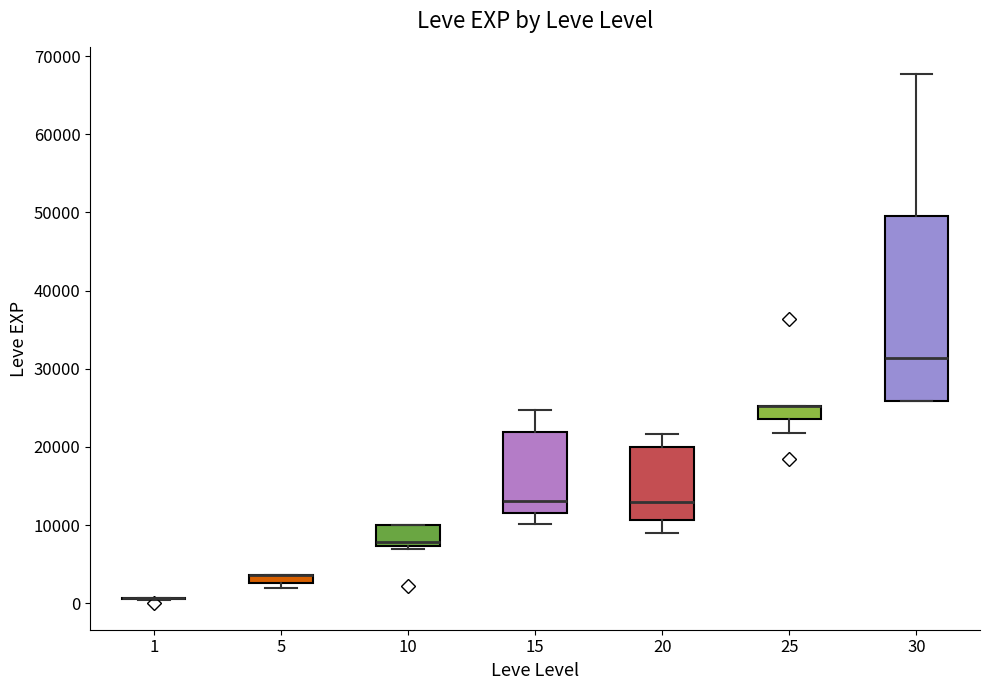

Comparing the boxes themselves (not the whiskers), which one is the tallest?

30